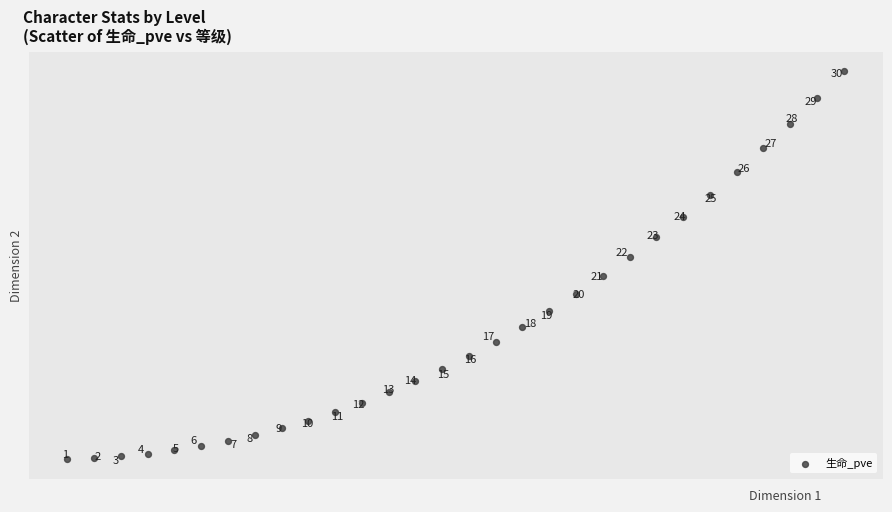

What Y value in the scatter plot is closest to 274687?

286192